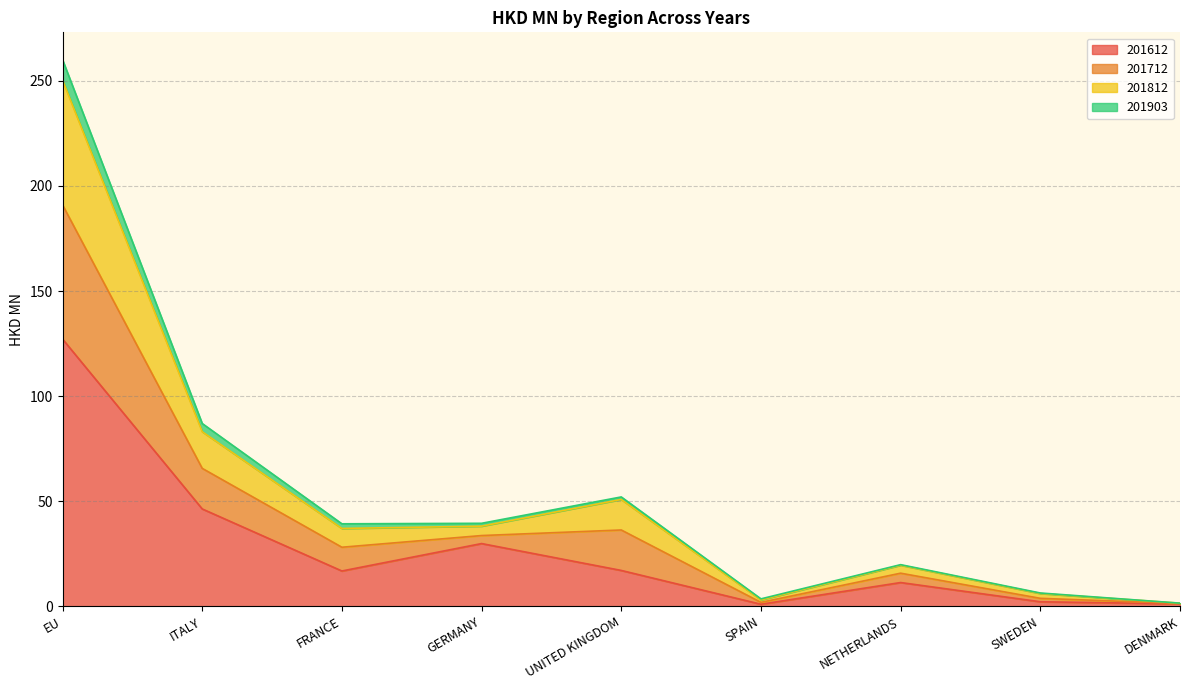

At which category is the sum across all series the highest?

EU